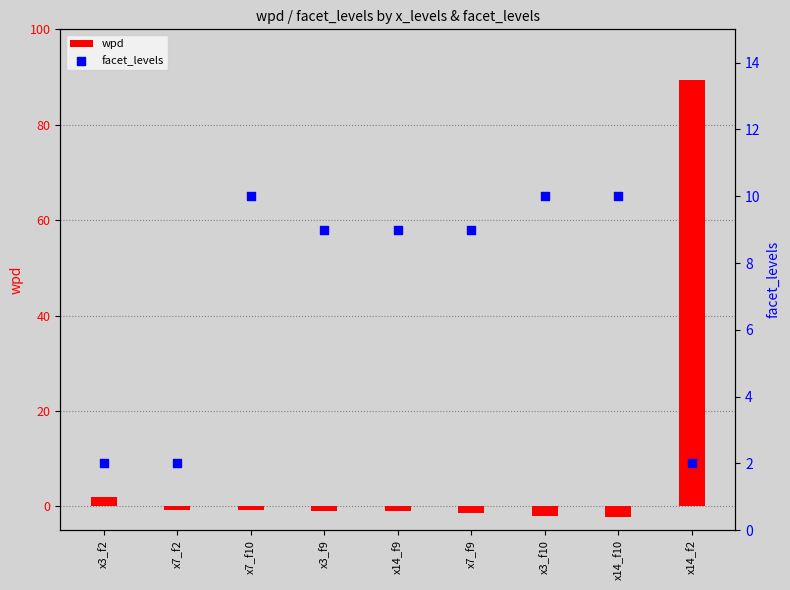

What are all the series names shown in the legend?

wpd, facet_levels